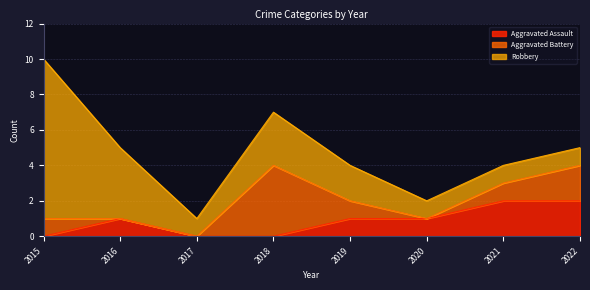

Between which two adjacent categories do Aggravated Assault and Aggravated Battery first intersect?

2015 and 2016